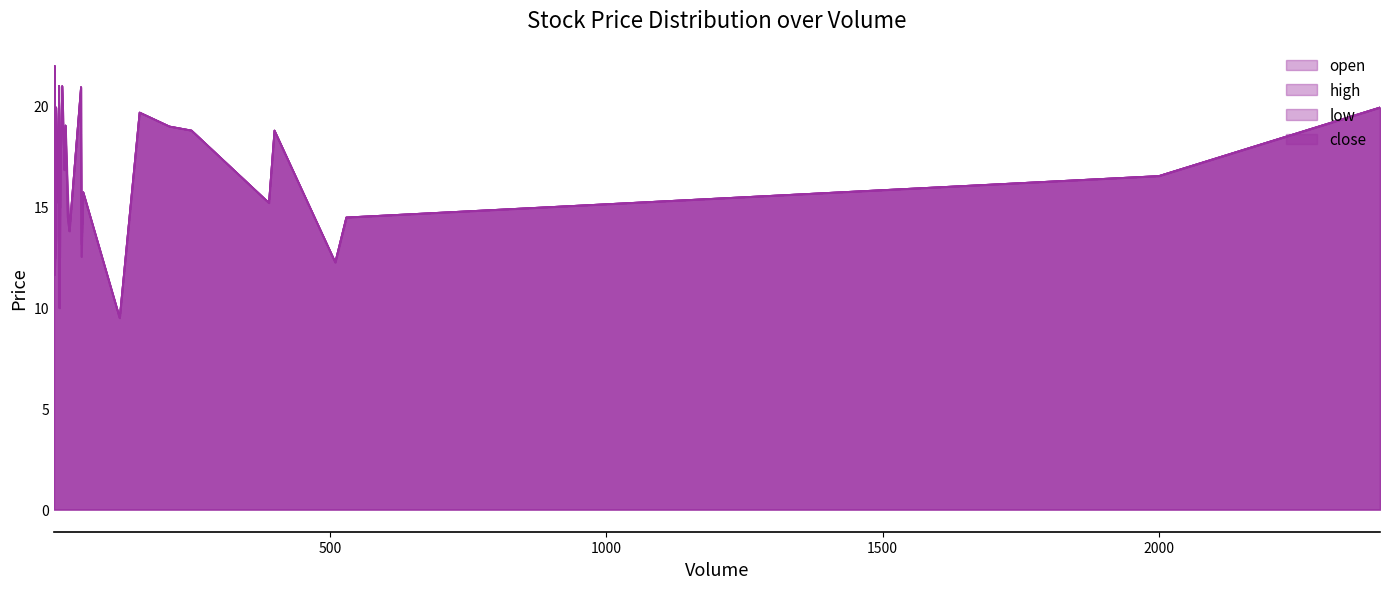

At which category does open reach its first local valley?

5